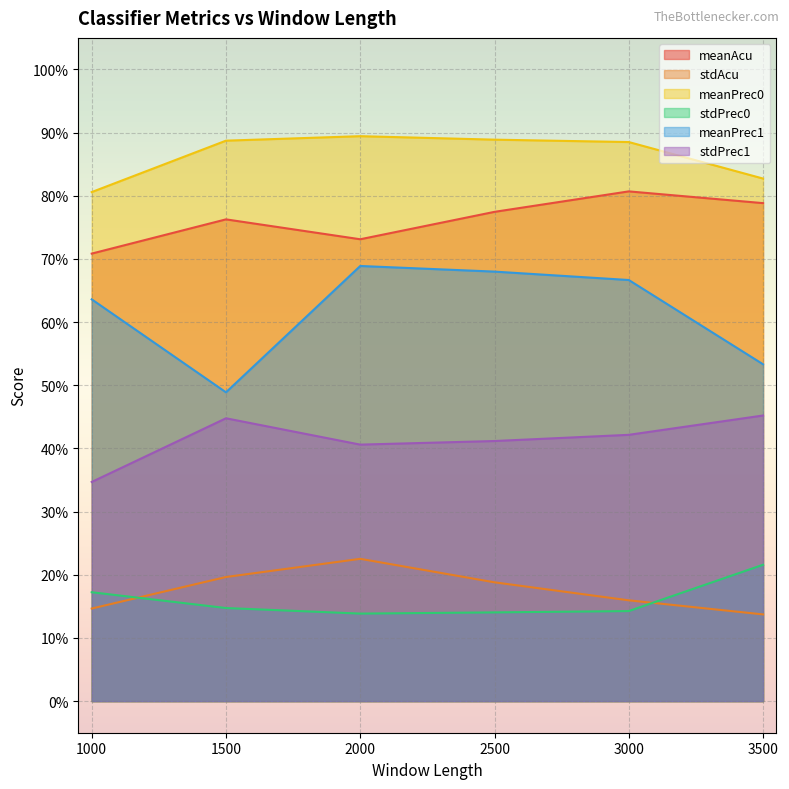

Rank the series by their maximum value, from highest to lowest.

meanPrec0, meanAcu, meanPrec1, stdPrec1, stdAcu, stdPrec0